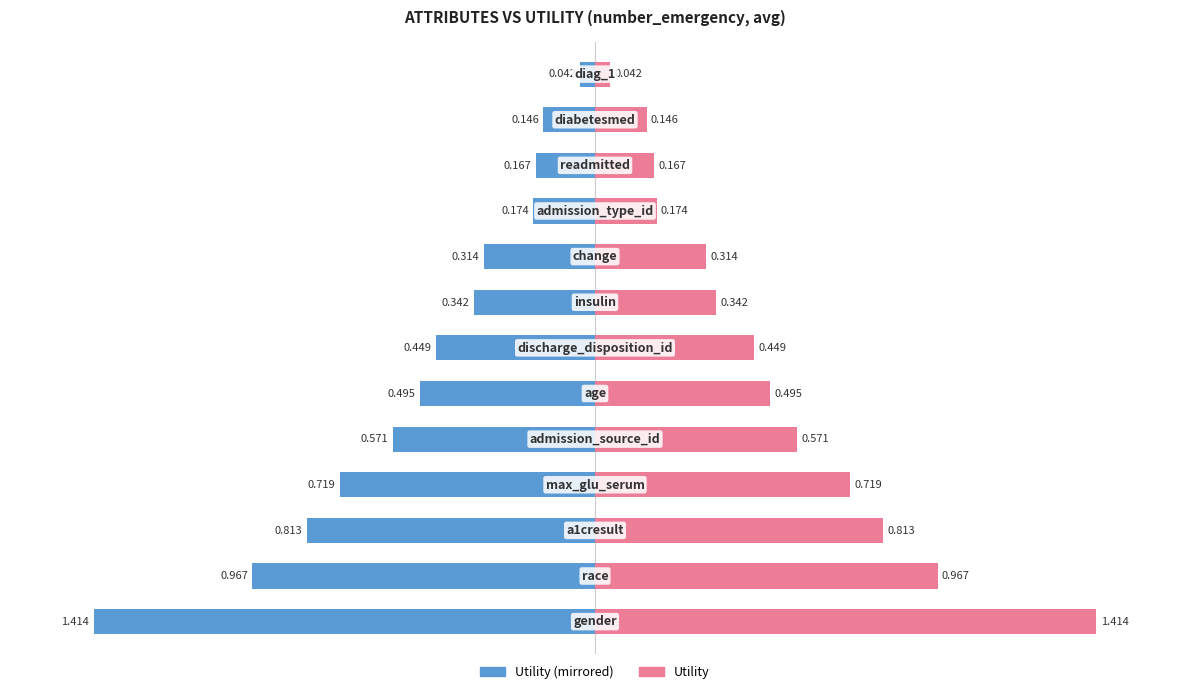

At 9, list the series in order from smallest to largest.

Utility (left), Utility (right)